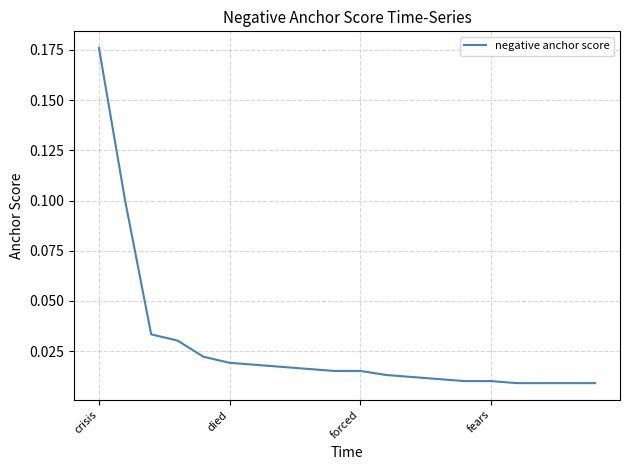

At which category does the chart reach its peak across all series?

crisis